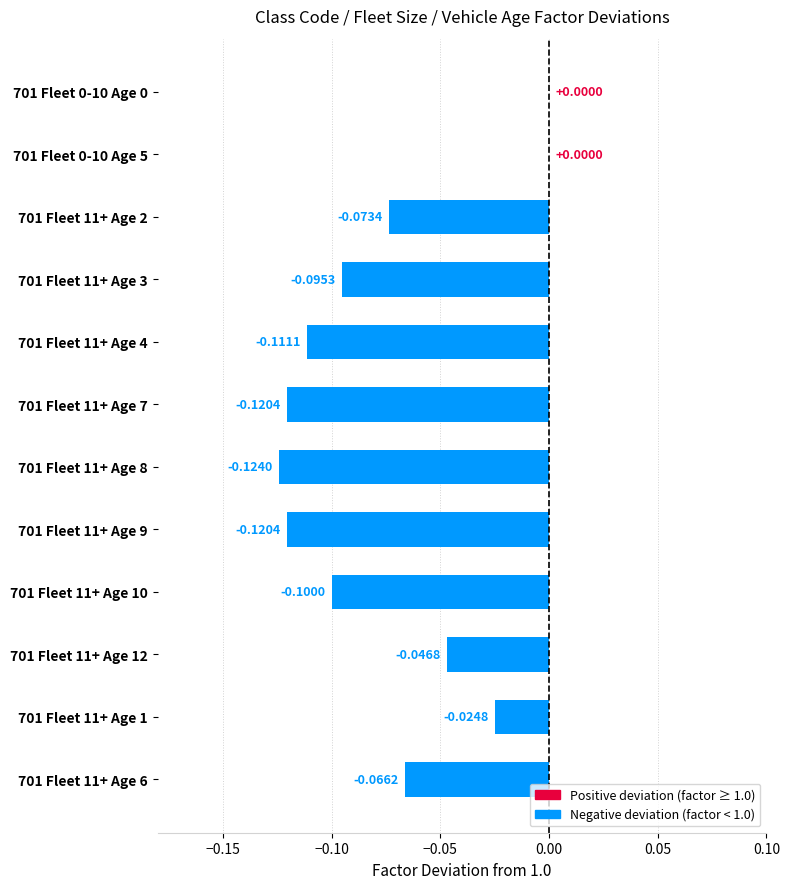

Which has a higher value, 701 Fleet 11+ Age 3 or 701 Fleet 11+ Age 8?

701 Fleet 11+ Age 3